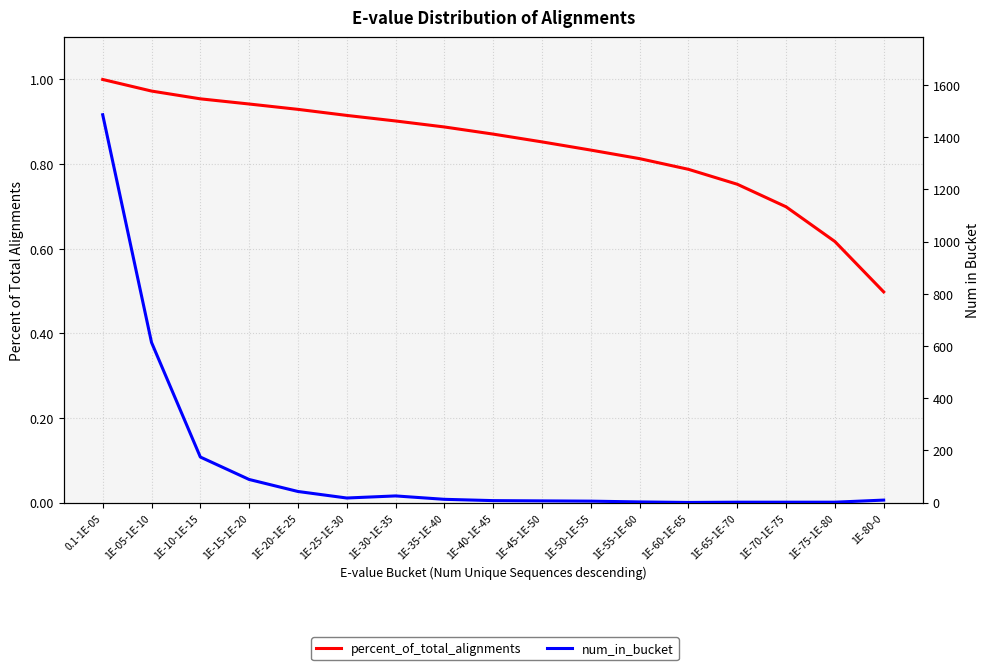

Which series has the widest spread of values?

num_in_bucket